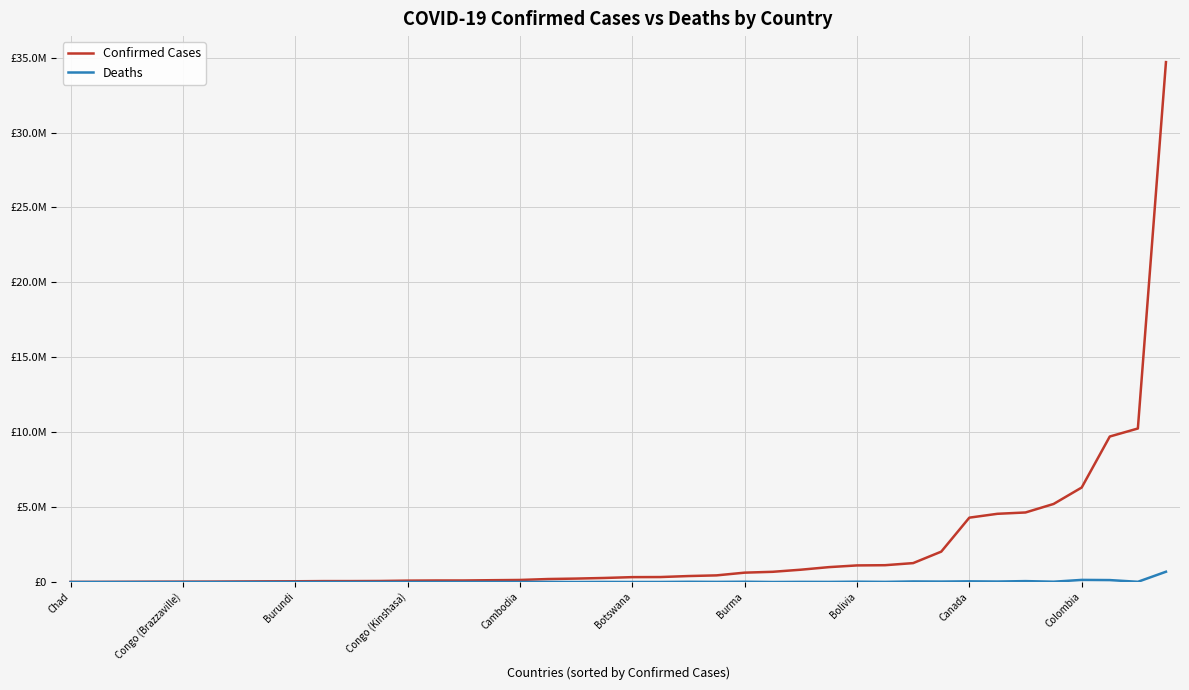

Is this an area chart (filled region under the line)?

No